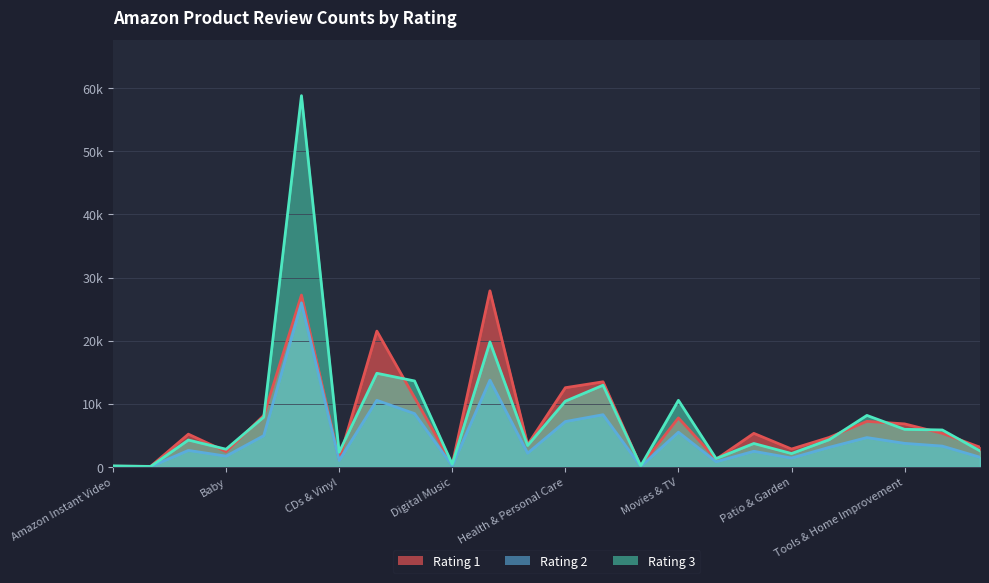

What position from the left is Clothing?

9